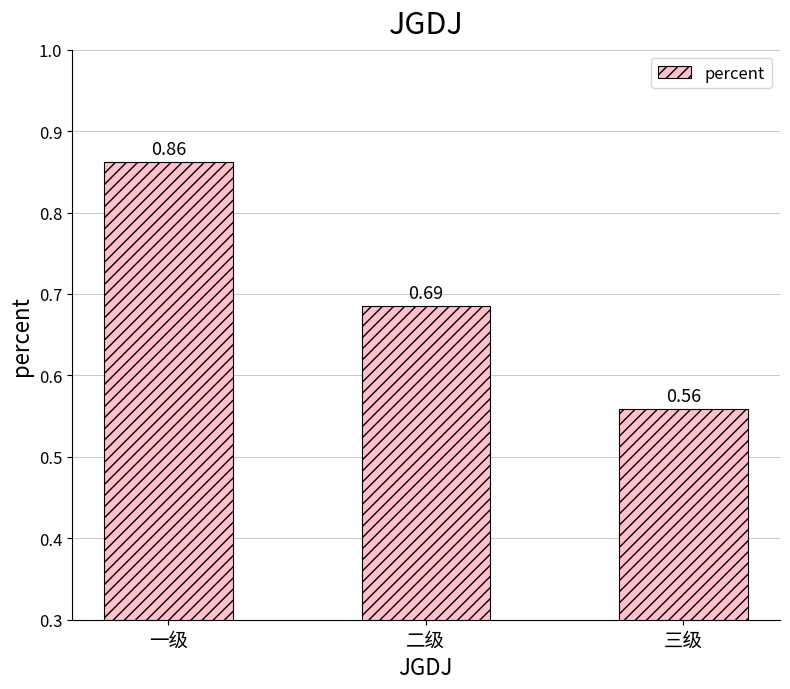

Which label corresponds to the largest value in the chart?

一级